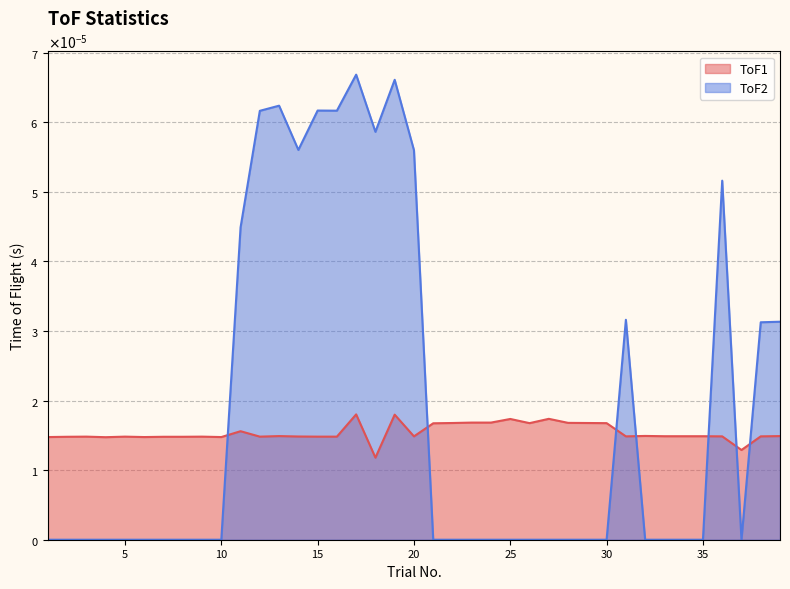

True or false: ToF2 and ToF1 intersect in this chart.

True